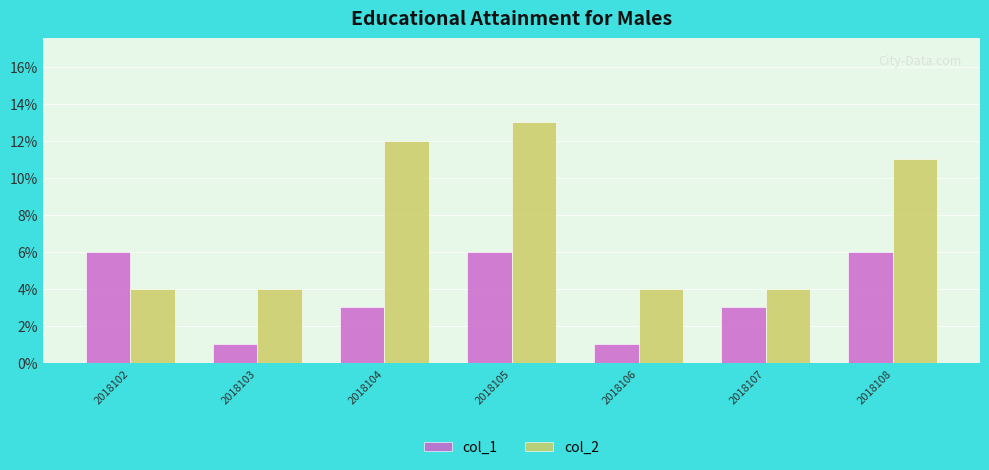

Which series has the largest total across all categories?

col_2